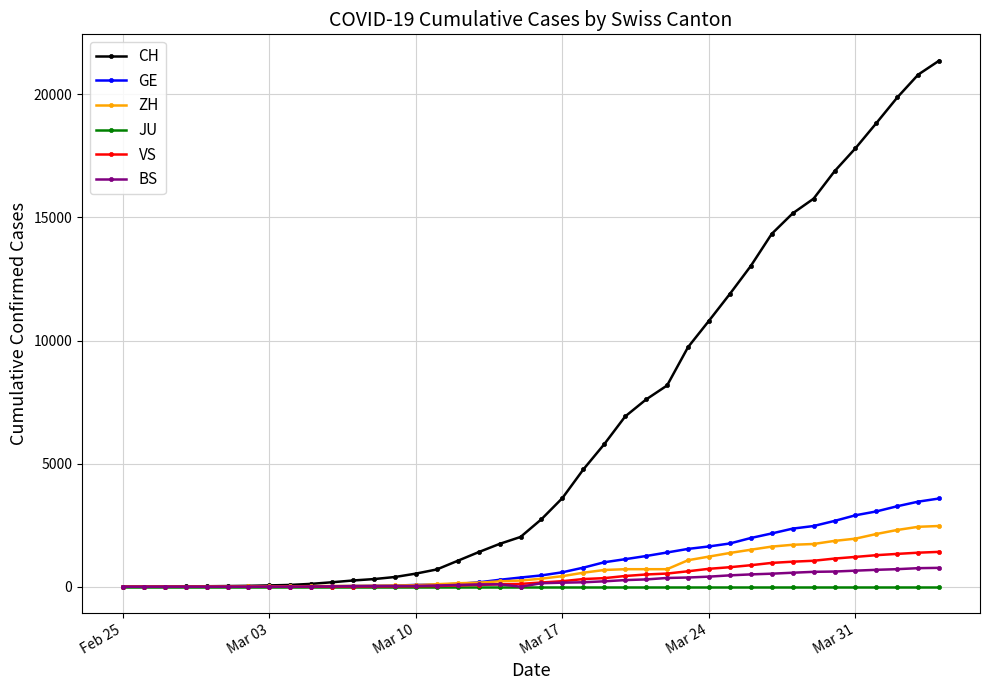

What is the lowest value of the ZH series?

1